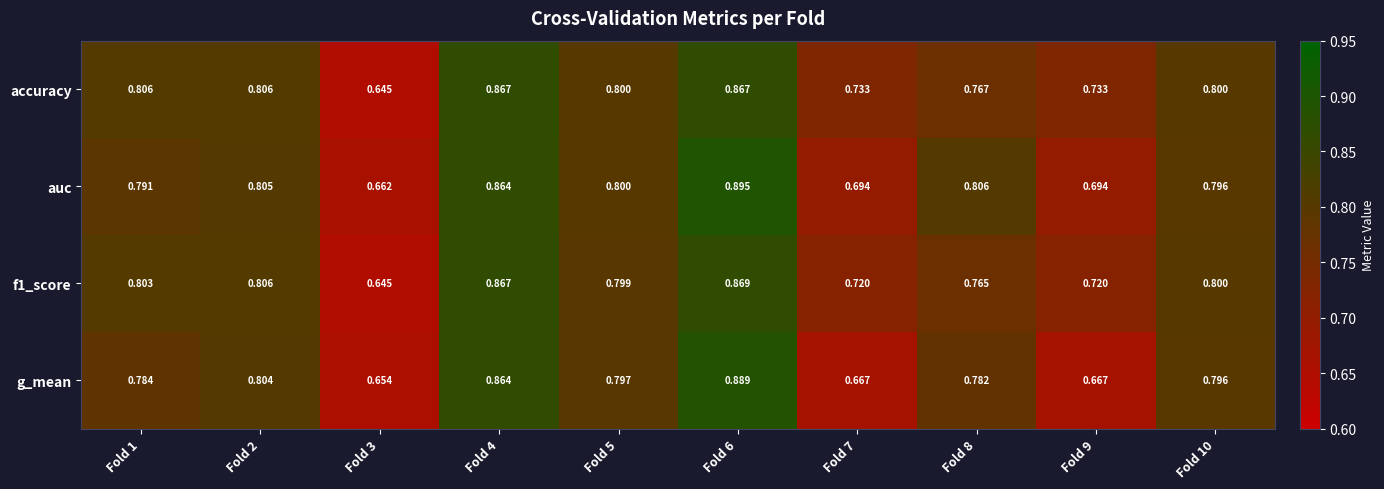

What is the total value across all series at Fold 10?

3.2